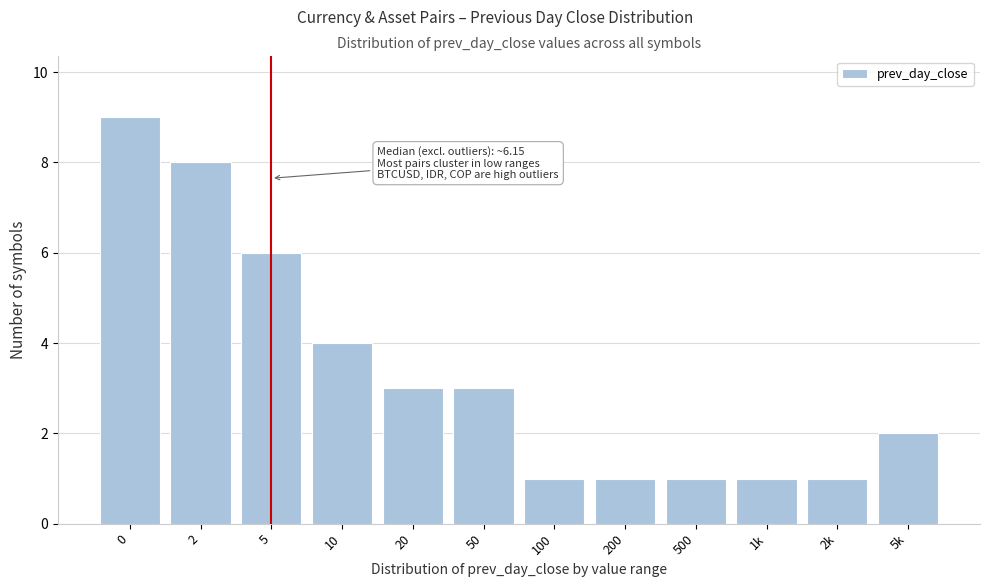

Reading left to right, list all the values displayed in this chart.

9	8	6	4	3	3	1	1	1	1	1	2